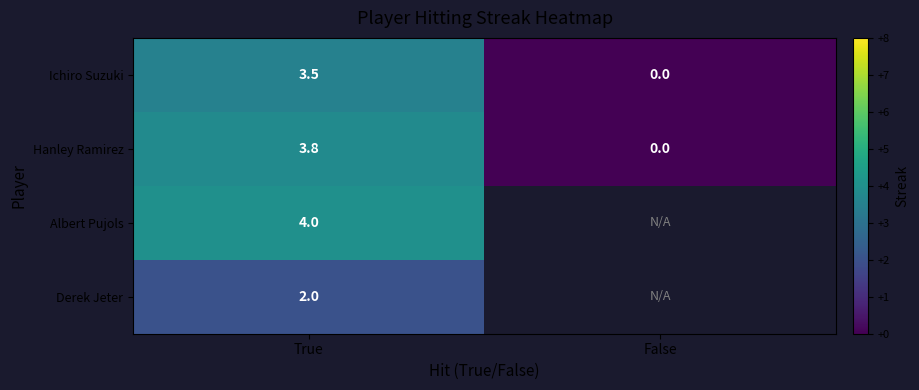

At which category is the sum across all series the highest?

True